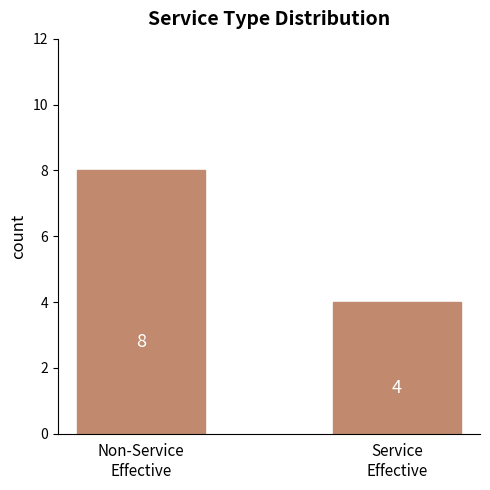

What is the label of the 1st bar from the right?

Service
Effective